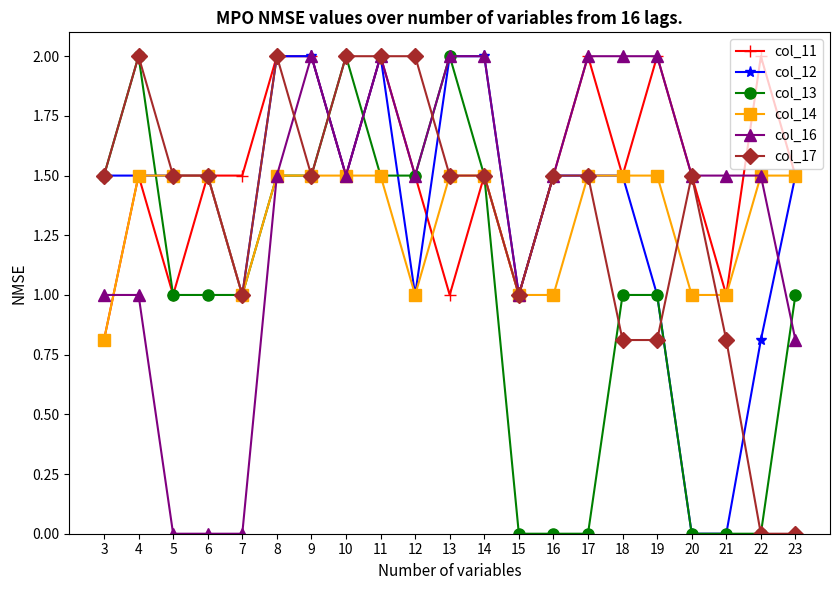

The col_11 series shows 0.5 at 5. True or false?

False